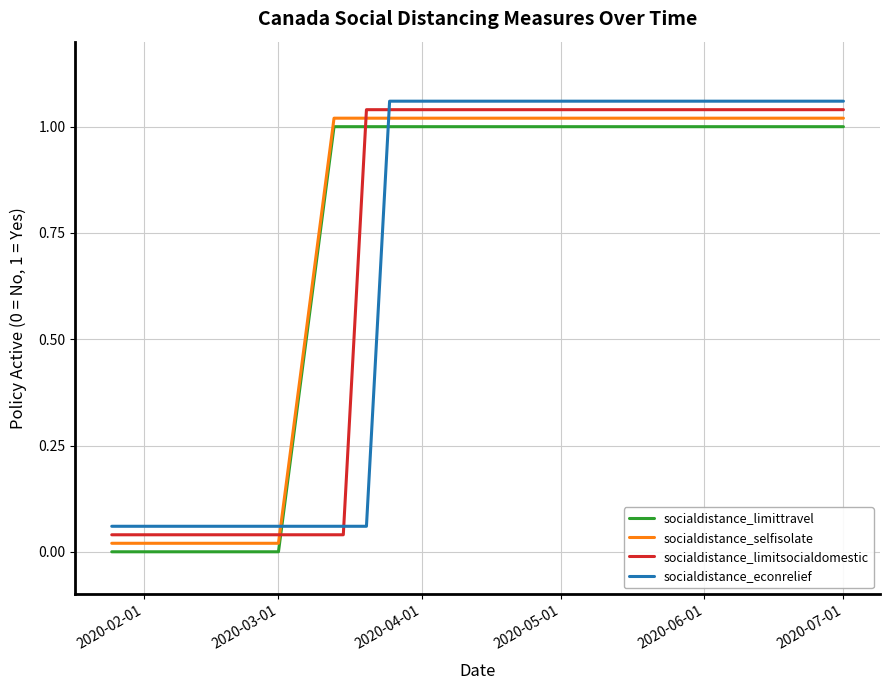

After their last crossing, which series has the higher values: socialdistance_econrelief or socialdistance_selfisolate?

socialdistance_econrelief